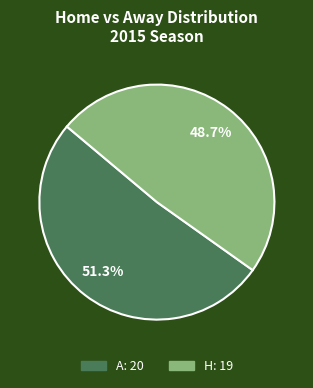

How many segments does this pie chart have?

2